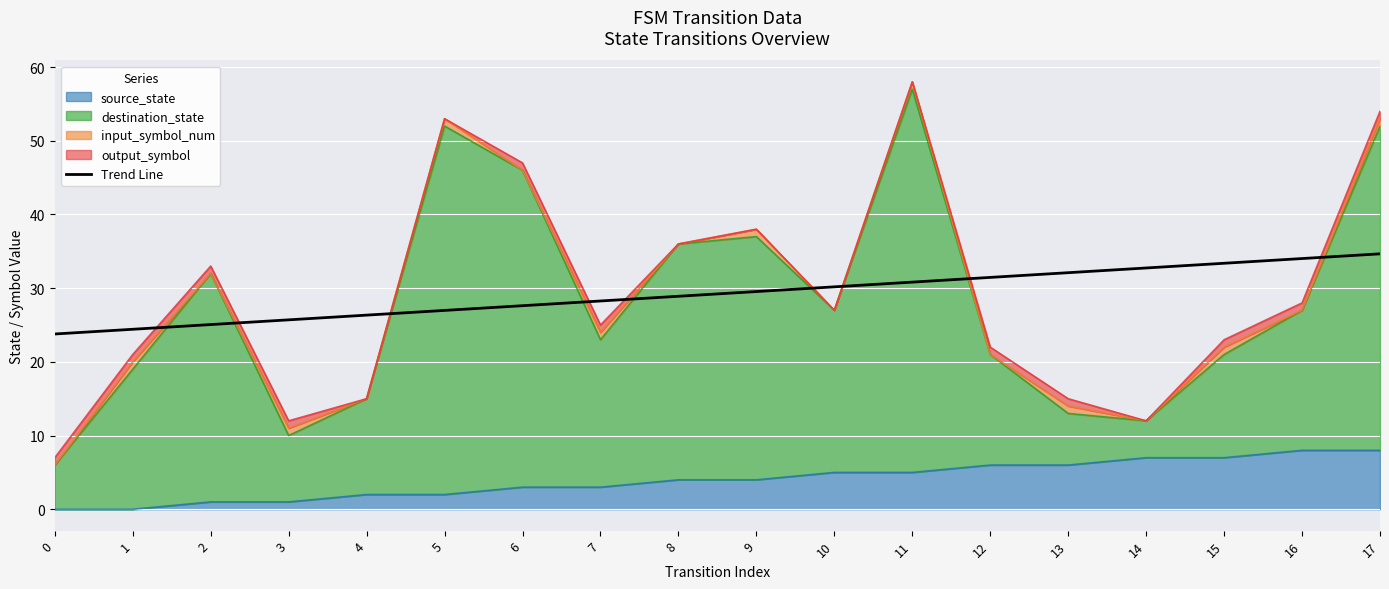

Reading left to right, list all the values displayed in this chart.

23.8	24.4	25.1	25.7	26.3	27.0	27.6	28.3	28.9	29.5	30.2	30.8	31.5	32.1	32.7	33.4	34.0	34.7